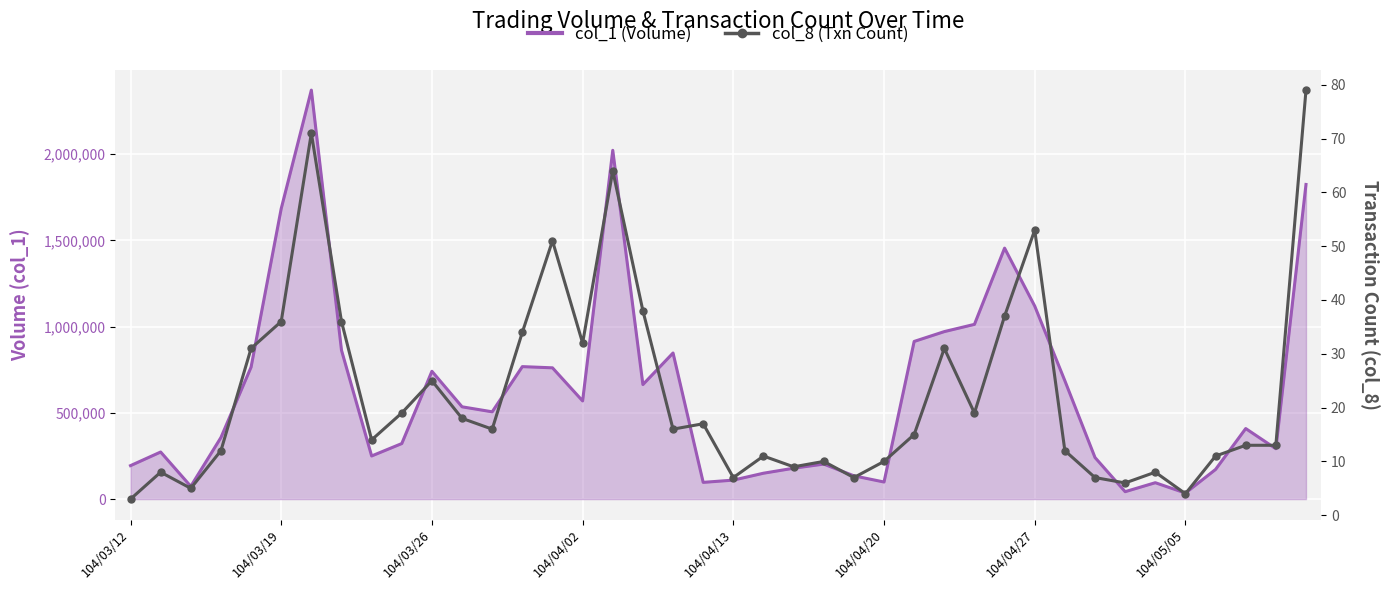

How many data points does each series have?

40